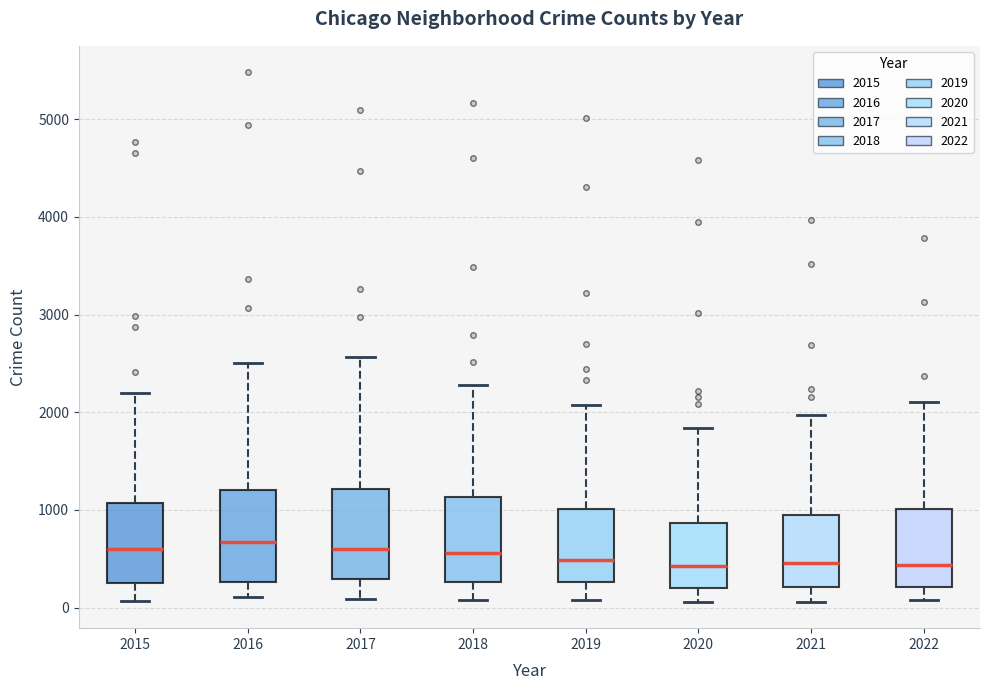

Reading left to right, read every box against the y-axis: the position of its median line, the range the box covers, and the ends of its whiskers. The values are not printed on the chart, so give them approximately, as read against the axis.

2015: median 600, box 300 to 1100, whiskers 100 to 2200
2016: median 700, box 300 to 1200, whiskers 100 to 2500
2017: median 600, box 300 to 1200, whiskers 100 to 2600
2018: median 600, box 300 to 1100, whiskers 100 to 2300
2019: median 500, box 300 to 1000, whiskers 100 to 2100
2020: median 400, box 200 to 900, whiskers 100 to 1800
2021: median 500, box 200 to 1000, whiskers 100 to 2000
2022: median 400, box 200 to 1000, whiskers 100 to 2100